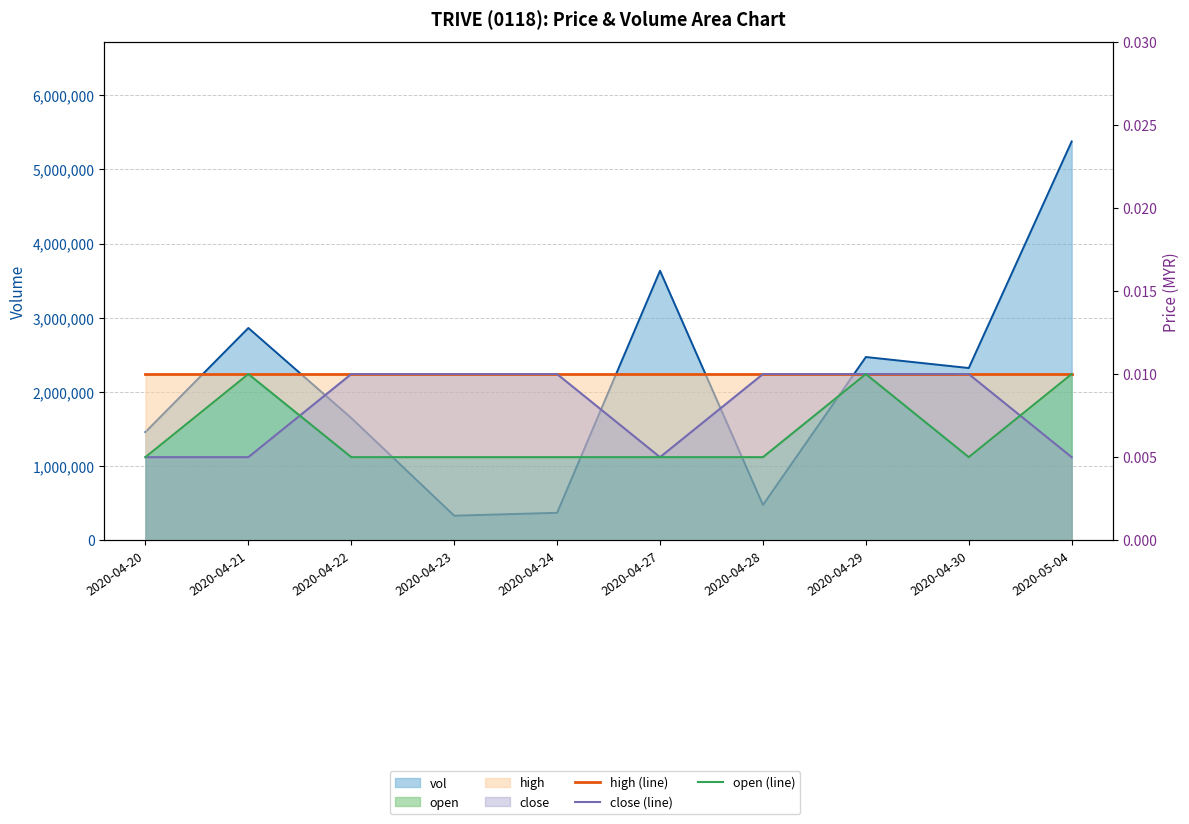

True or false: open (line) and high (line) cross at least once.

False